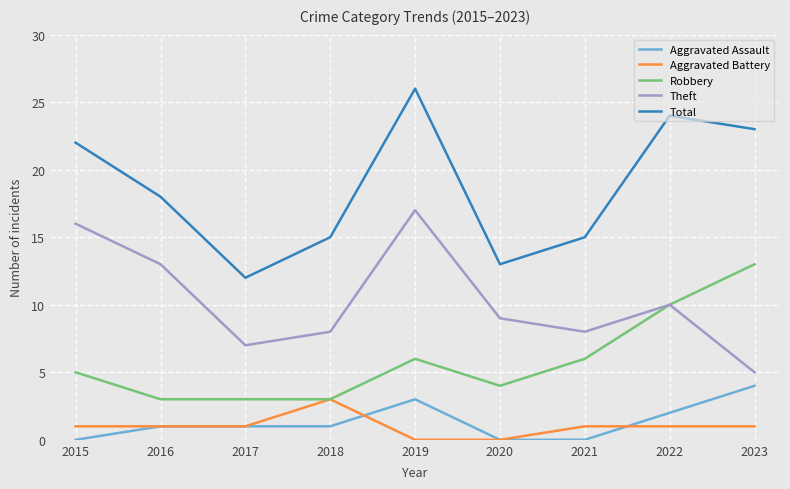

Which series has the widest spread of values?

Total